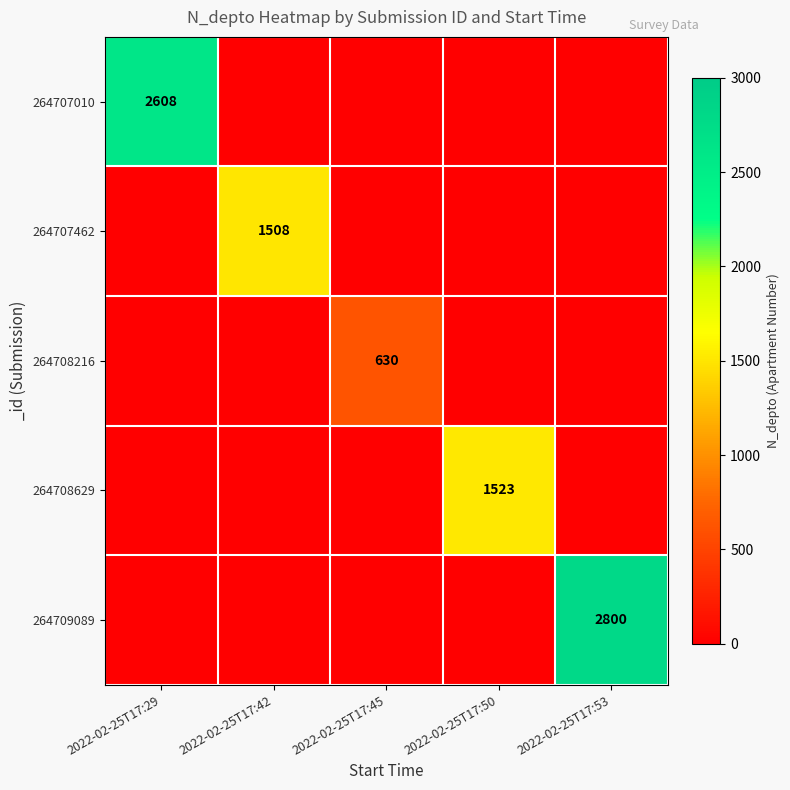

The 264708629 series shows 2275 at 2022-02-25T17:50. True or false?

False